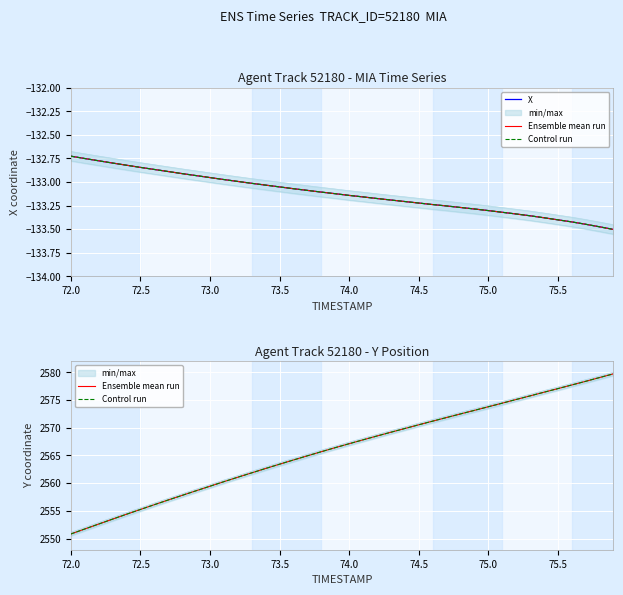

True or false: Control run and X intersect in this chart.

False